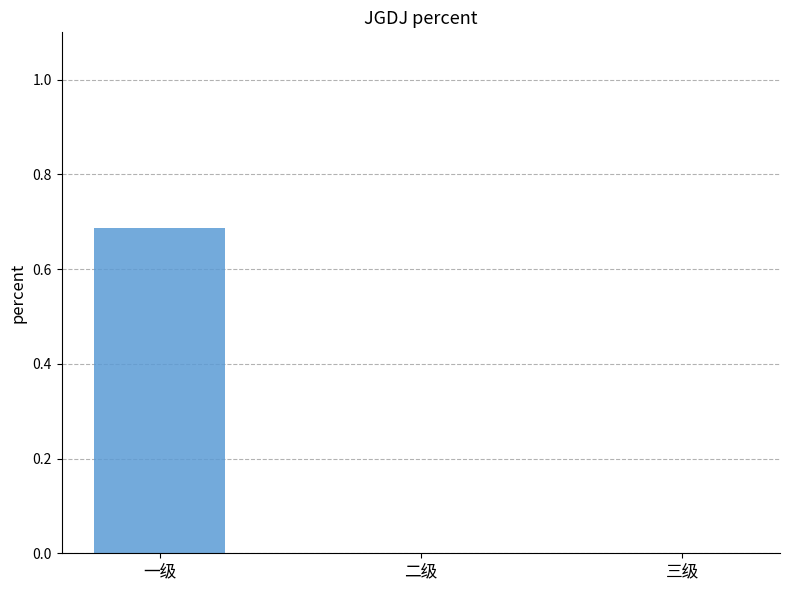

Is it true that the value at 二级 is 0.0?

True